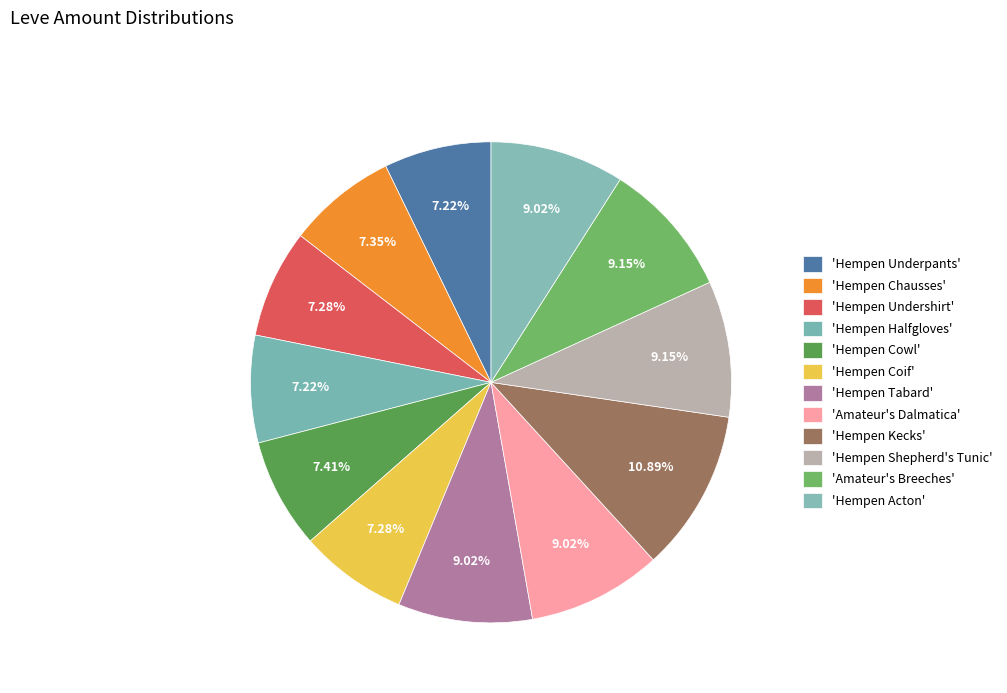

Is there a majority slice in this chart?

No